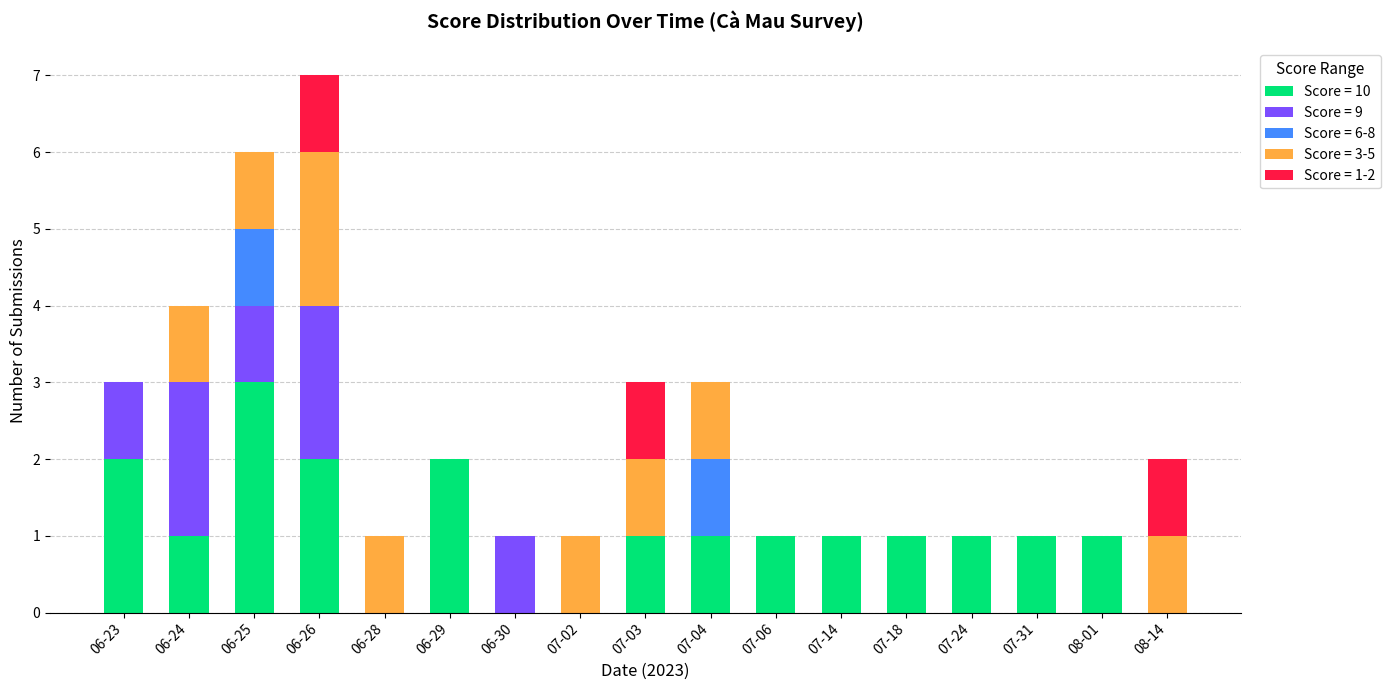

Is it true that Score = 10 equals 0 at 06-28?

True